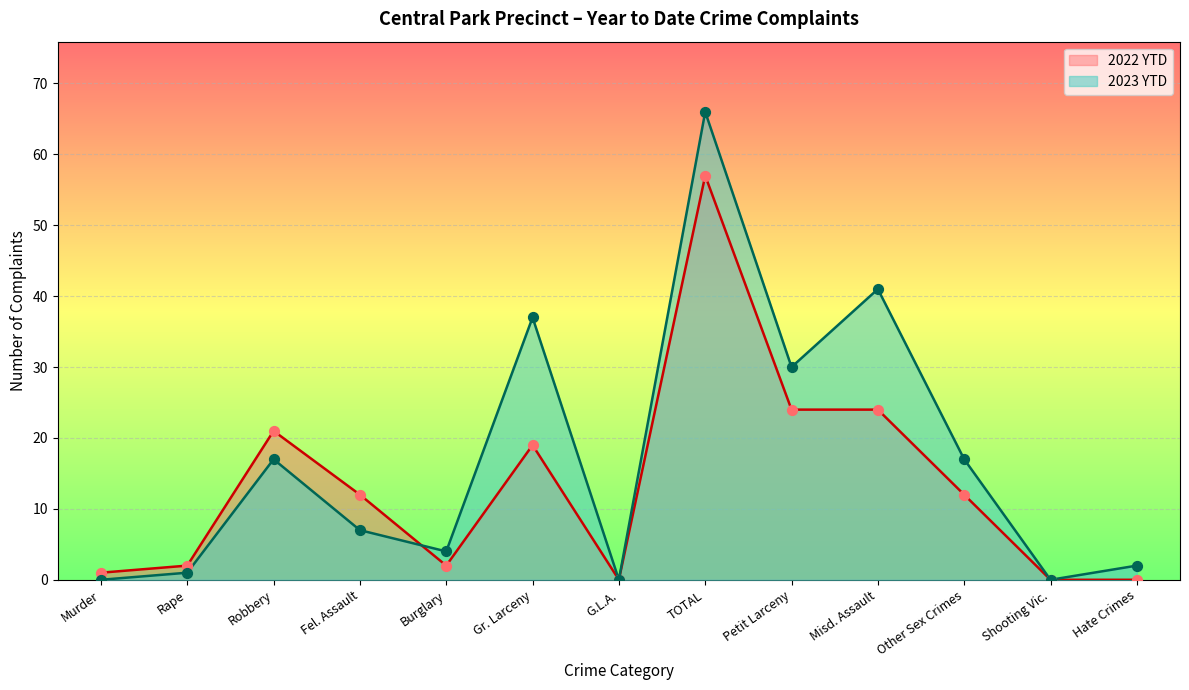

Which series reaches the minimum Y coordinate?

2023 YTD